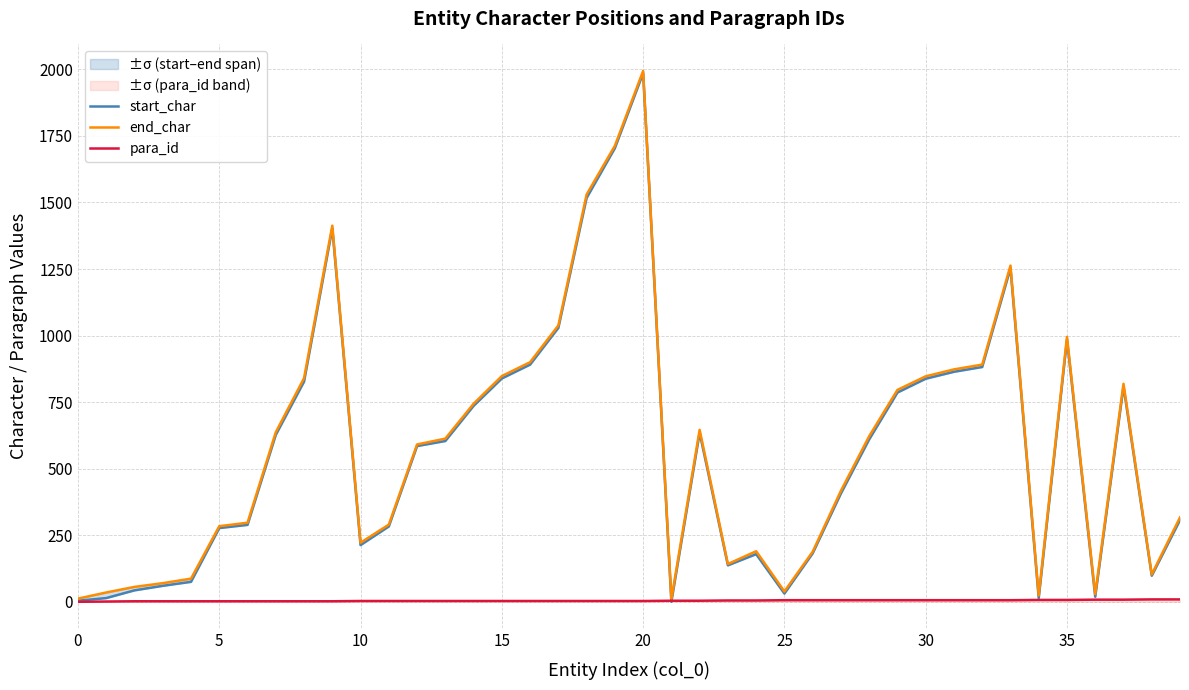

How many times do para_id and start_char cross each other?

2